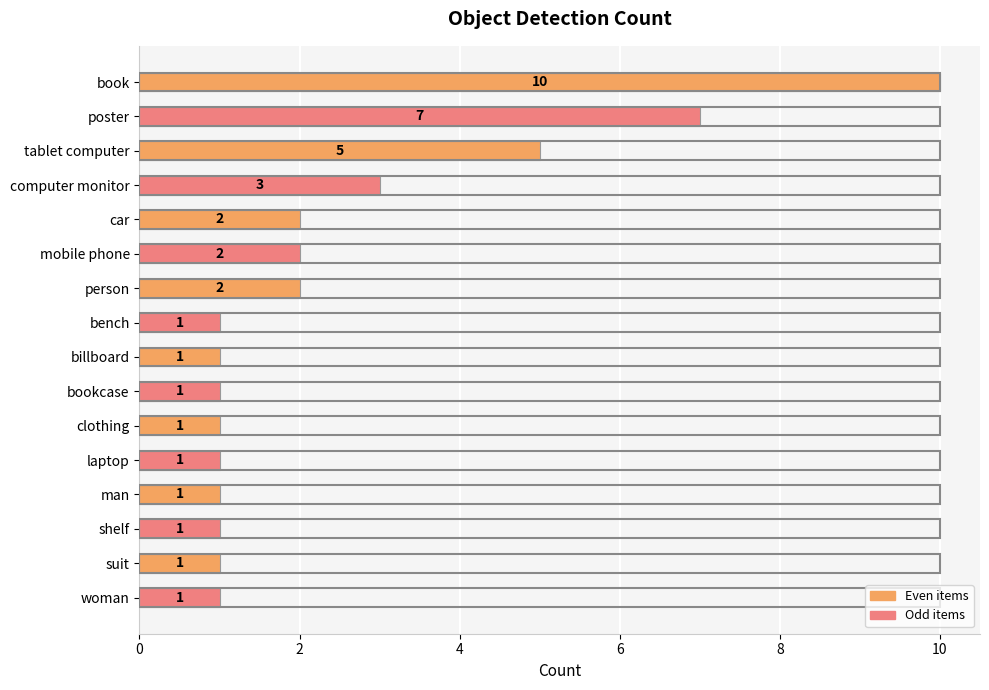

What is the ratio of the value at shelf to the value at suit?

1.0